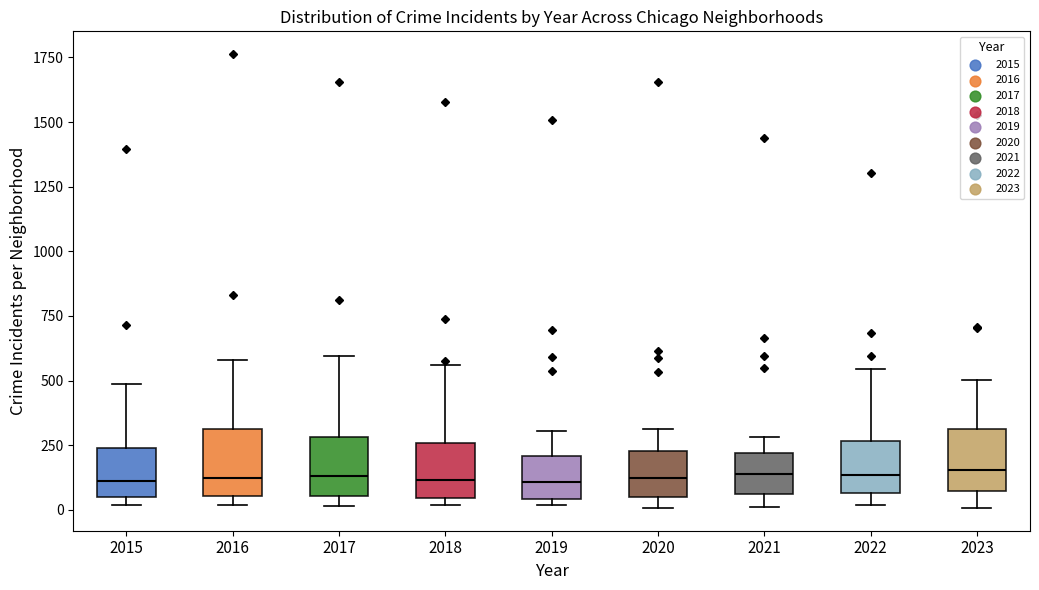

Reading left to right, read every box against the y-axis: the position of its median line, the range the box covers, and the ends of its whiskers. The values are not printed on the chart, so give them approximately, as read against the axis.

2015: median 100, box 50 to 250, whiskers 0 to 500
2016: median 100, box 50 to 300, whiskers 0 to 600
2017: median 150, box 50 to 300, whiskers 0 to 600
2018: median 100, box 50 to 250, whiskers 0 to 550
2019: median 100, box 50 to 200, whiskers 0 to 300
2020: median 100, box 50 to 250, whiskers 0 to 300
2021: median 150, box 50 to 200, whiskers 0 to 300
2022: median 150, box 50 to 250, whiskers 0 to 550
2023: median 150, box 50 to 300, whiskers 0 to 500